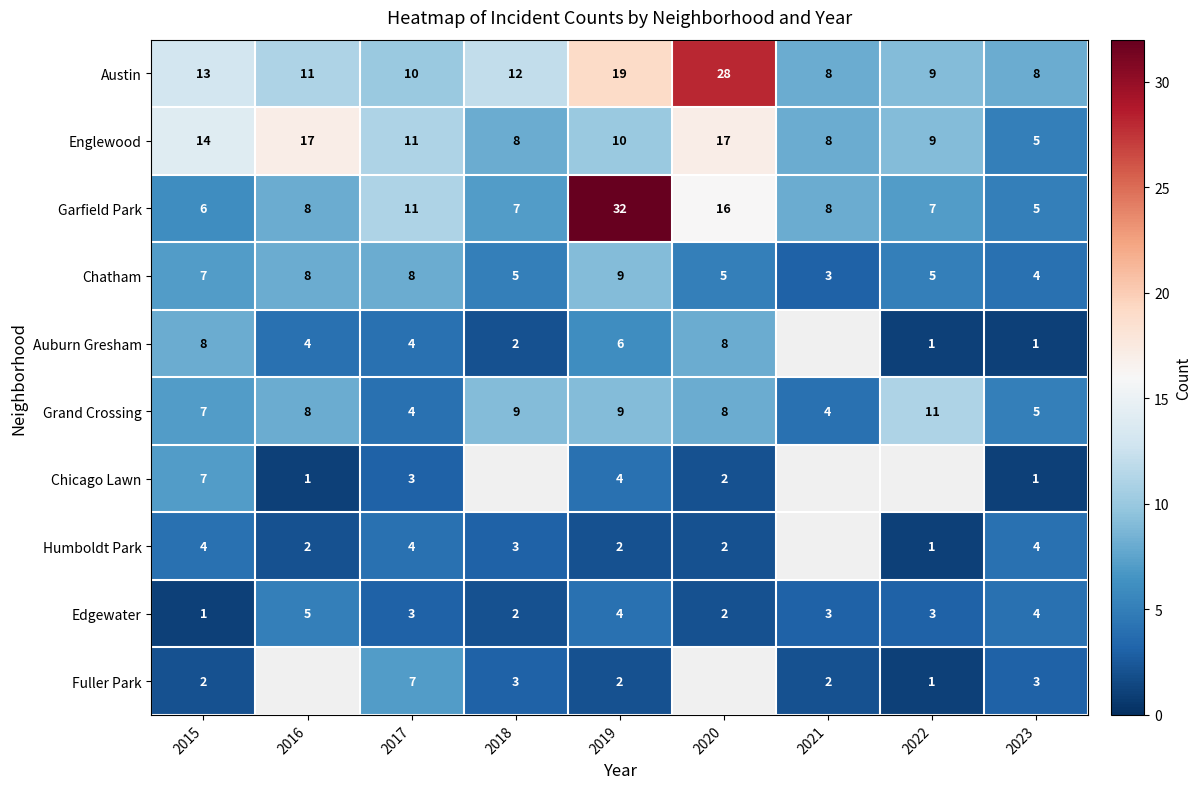

True or false: Auburn Gresham has a value of 2 at 2017.

False